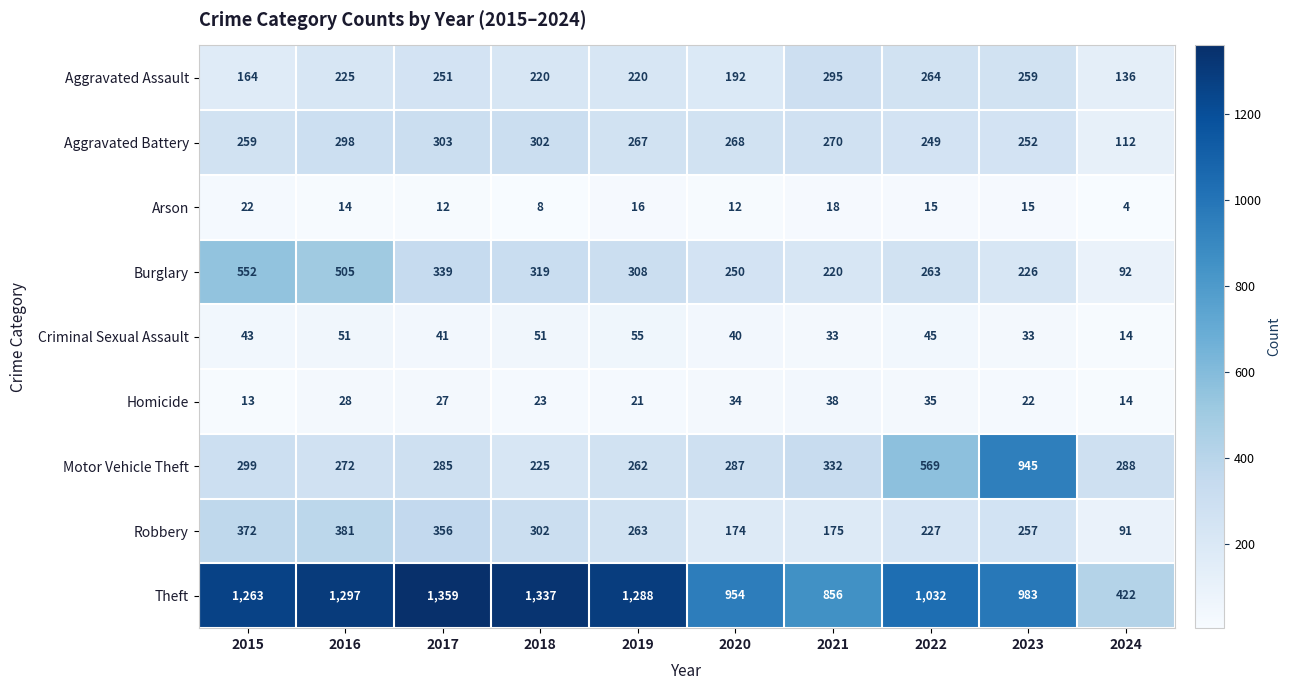

What is the sum of the Aggravated Battery values at 2019 and 2021?

537